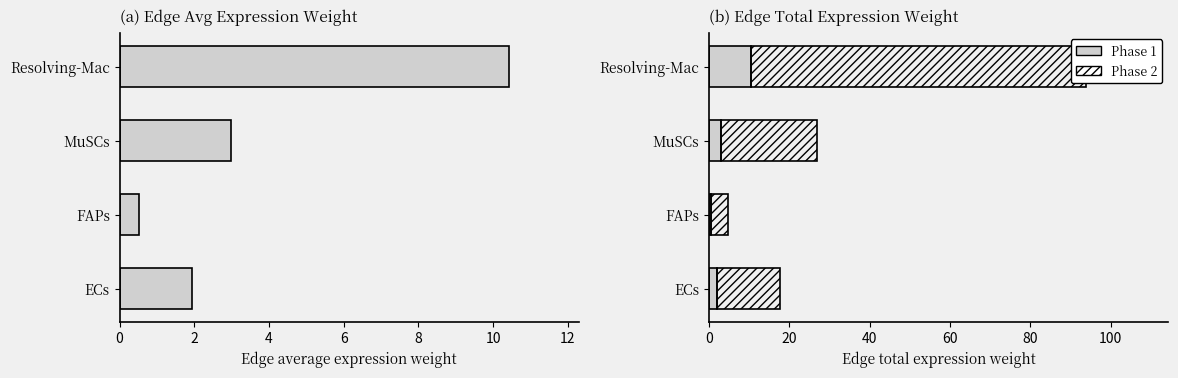

Between ECs and MuSCs, which series saw the biggest shift?

Phase 2